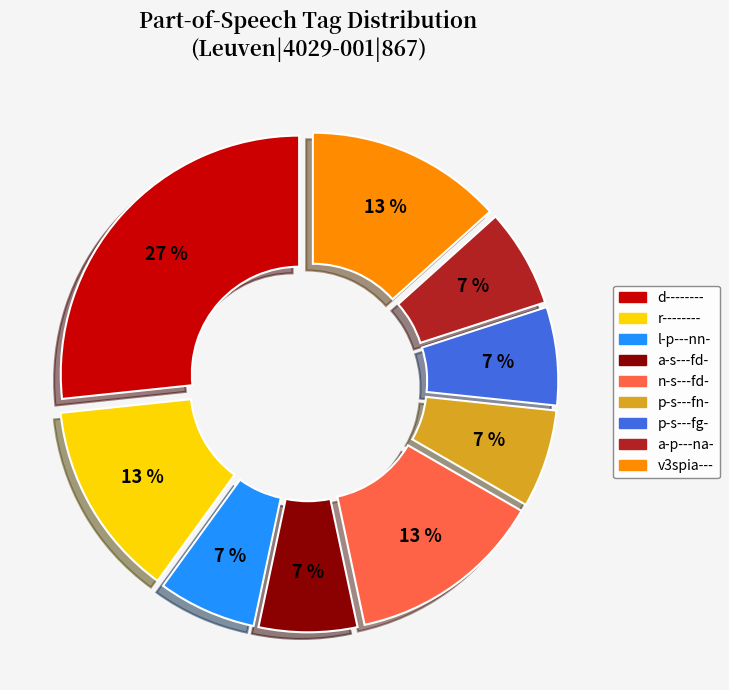

Is it true that a-s---fd- is 7% of the pie?

True